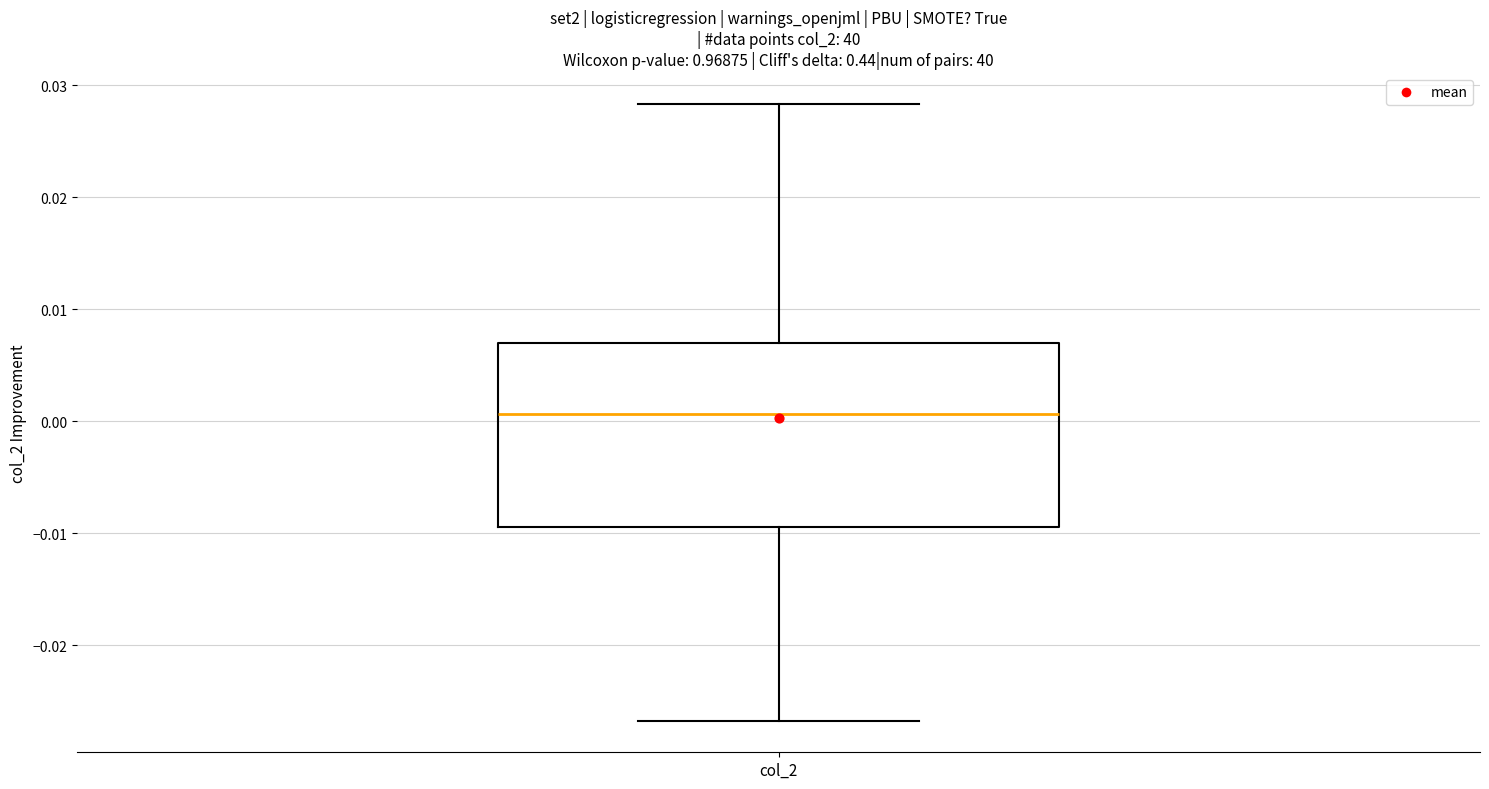

Where is the upper edge of the box for col_2 on the y-axis? The values are not printed on the chart, so give them approximately, as read against the axis.

0.007